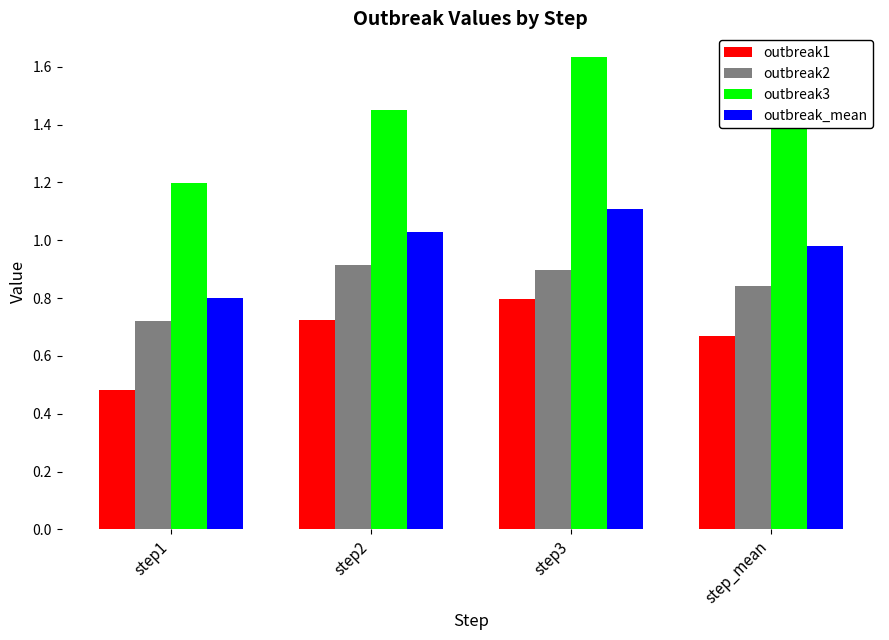

Rank the series at step_mean from highest to lowest value.

outbreak3, outbreak_mean, outbreak2, outbreak1